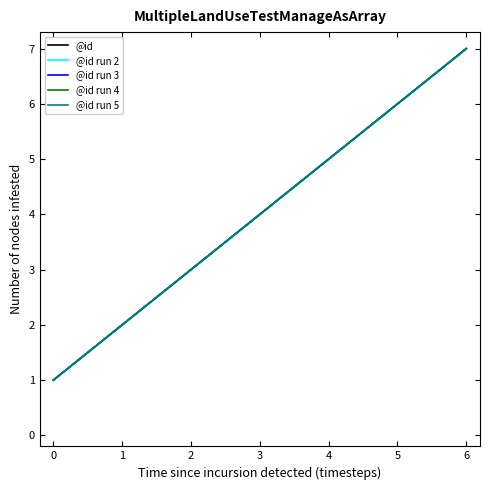

Reading left to right, extract all data points from this chart.

@id: 1	2	3	4	5	6	7
@id run 2: 1	2	3	4	5	6	7
@id run 3: 1	2	3	4	5	6	7
@id run 4: 1	2	3	4	5	6	7
@id run 5: 1	2	3	4	5	6	7